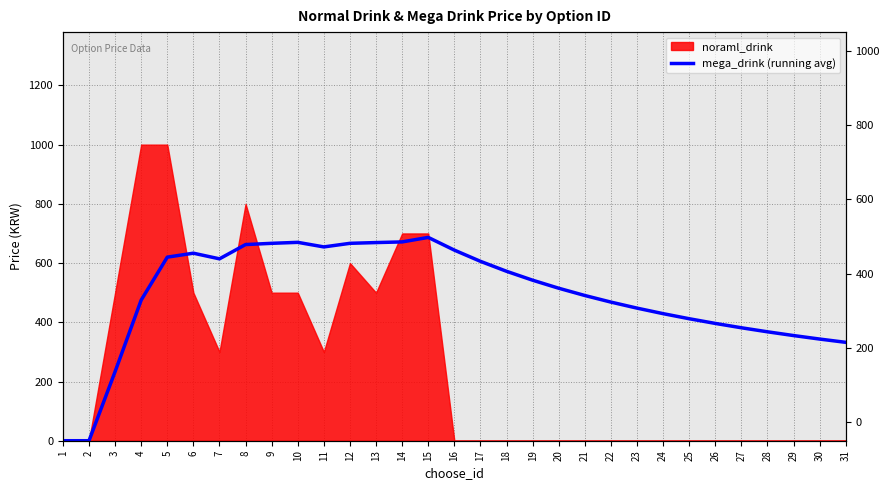

The value at 24 is 429.2. True or false?

True